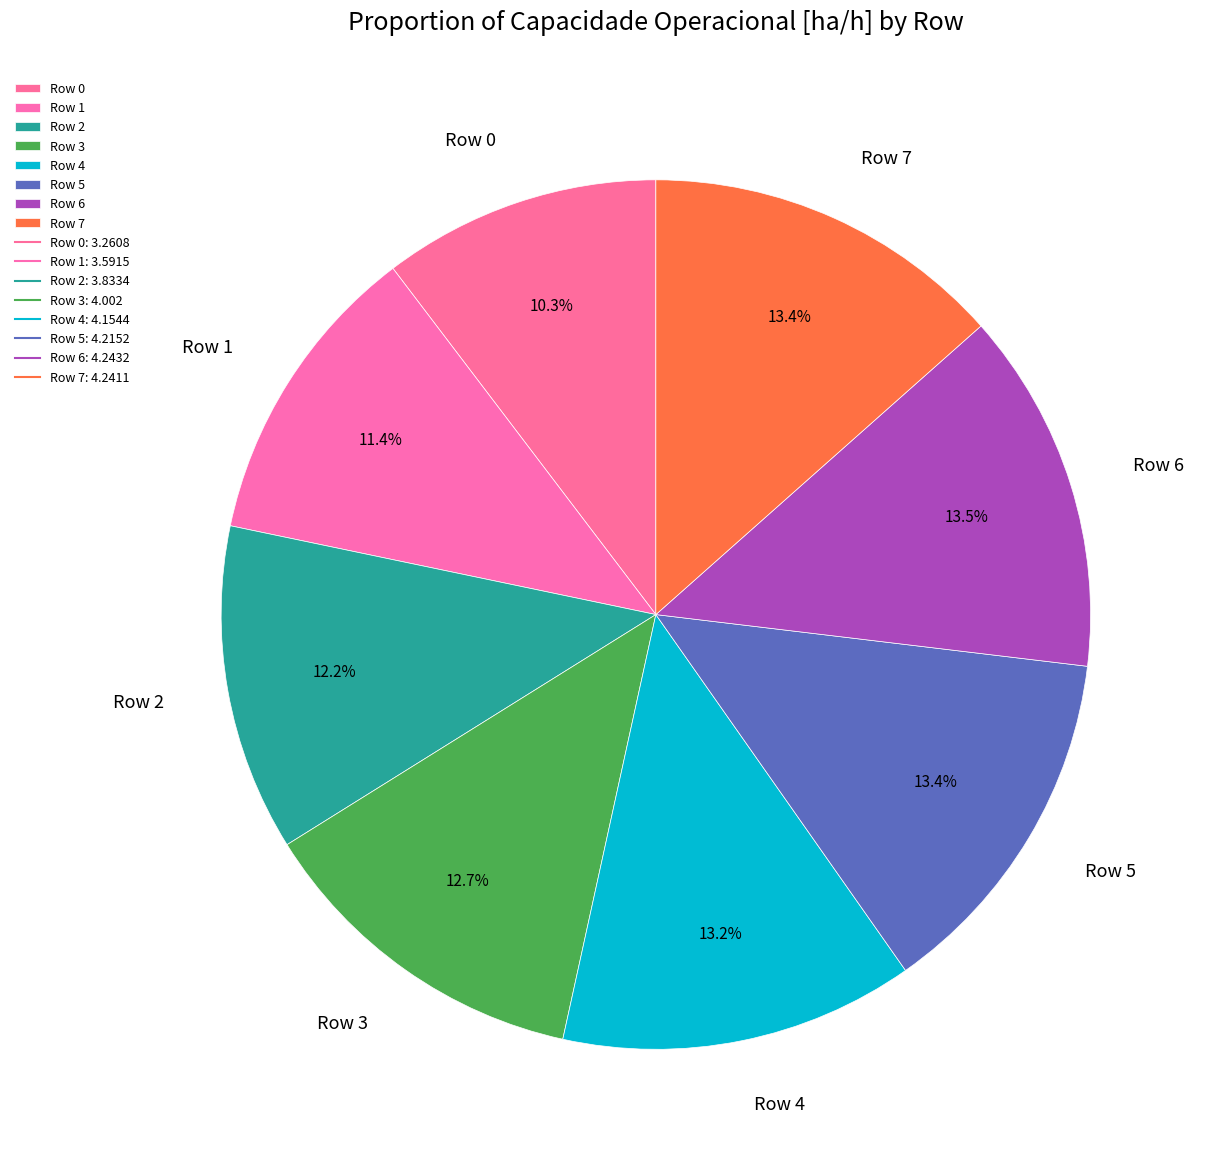

Which has a higher value, Row 2 or Row 5?

Row 5